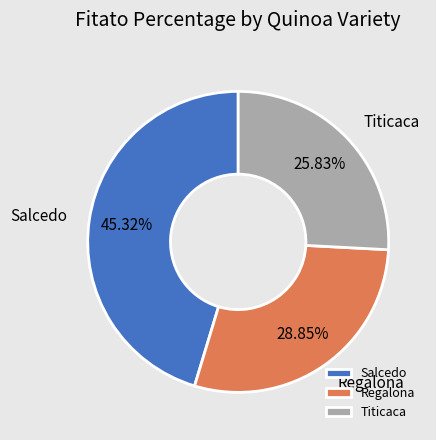

Do Salcedo and Titicaca together represent more than half of the pie?

Yes